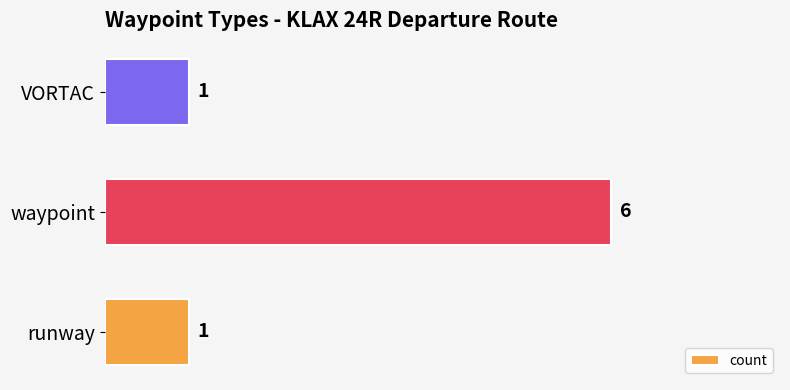

At which category does the chart reach its peak across all series?

waypoint